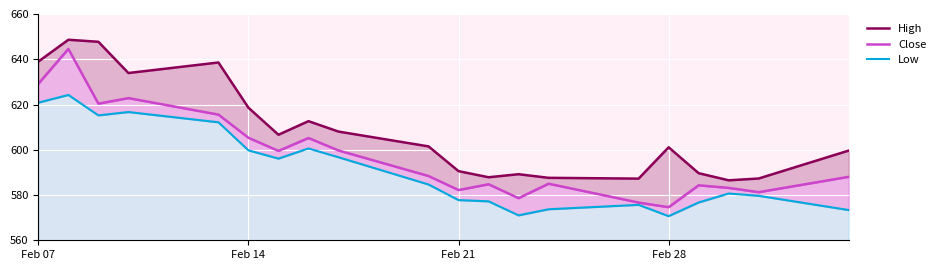

How many interior local valleys does the Low series have?

4